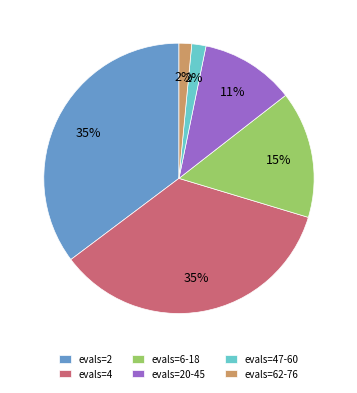

To the nearest percent, what is the average slice percentage?

17%